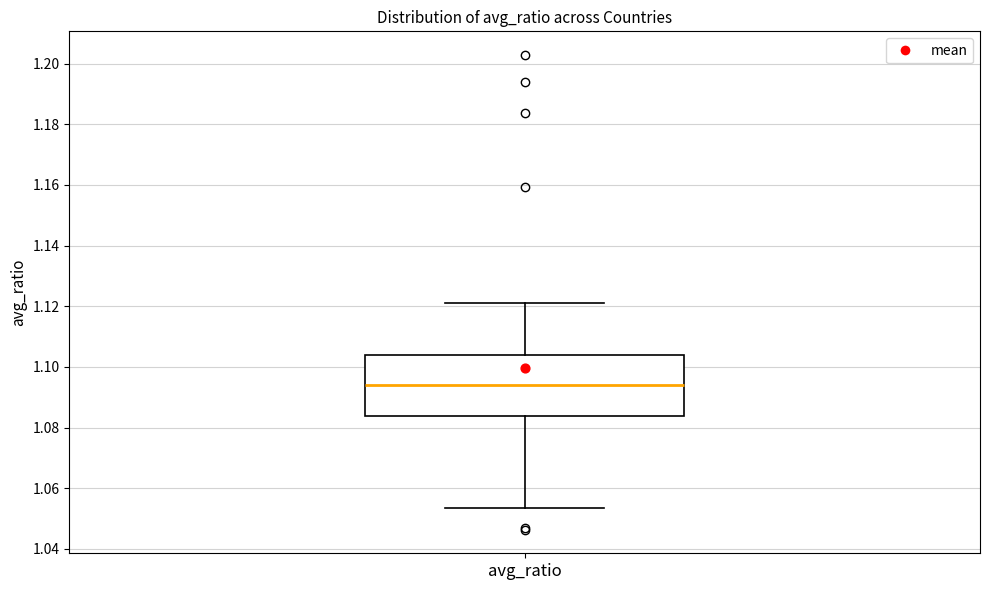

Read this box plot against the y-axis: the position of the median line, the range covered by the box, and the ends of both whiskers. The values are not printed on the chart, so give them approximately, as read against the axis.

median 1.094, box 1.084 to 1.104, whiskers 1.054 to 1.122